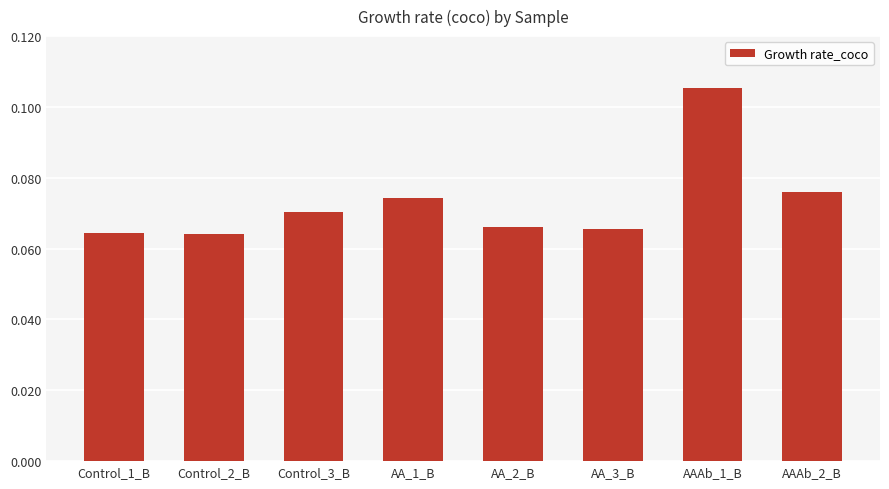

The chart shows a value of 0.0 at Control_3_B. True or false?

False